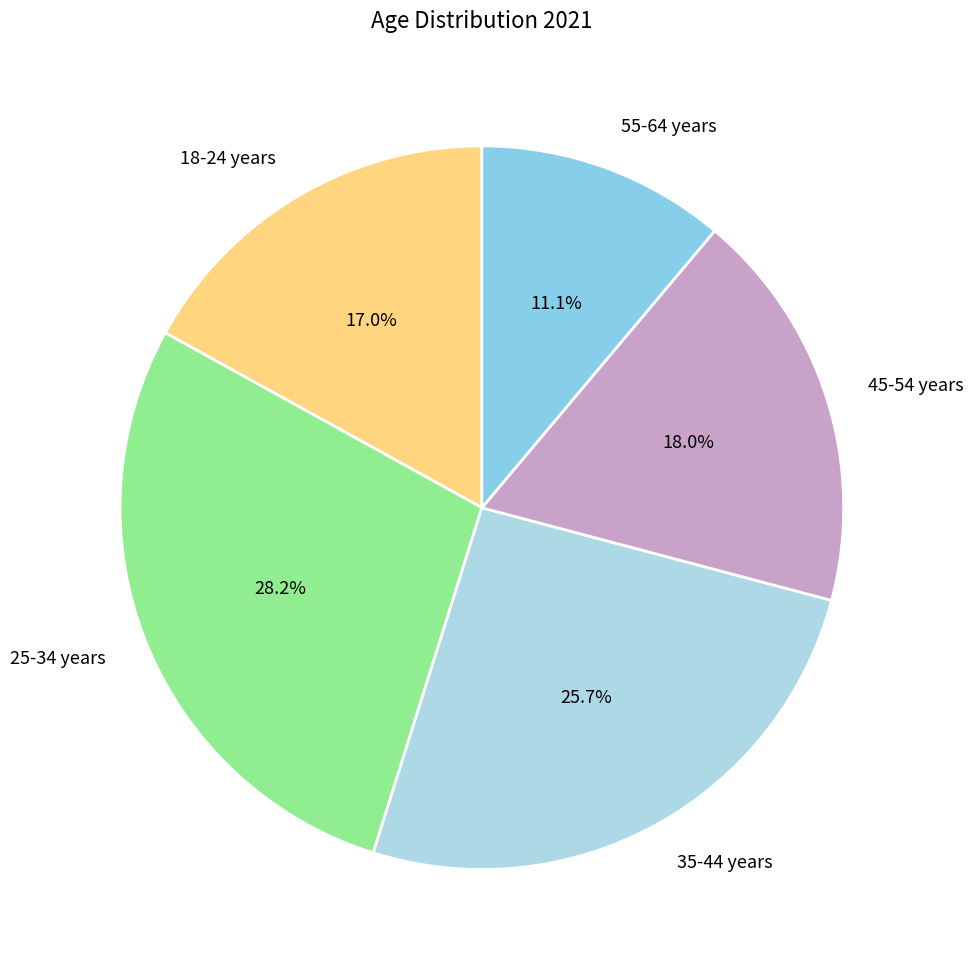

Approximately how many times larger is the value at 18-24 years compared to 55-64 years?

1.5